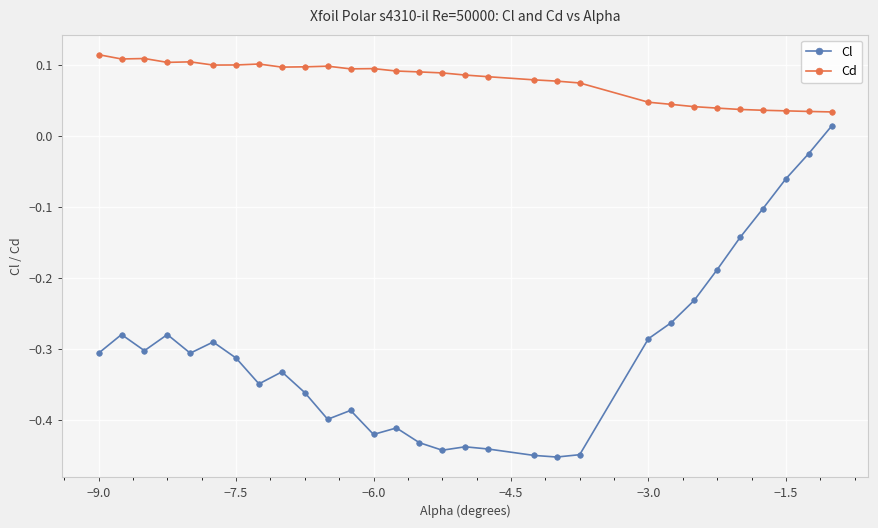

What is the sum of all Cl values?

-9.1